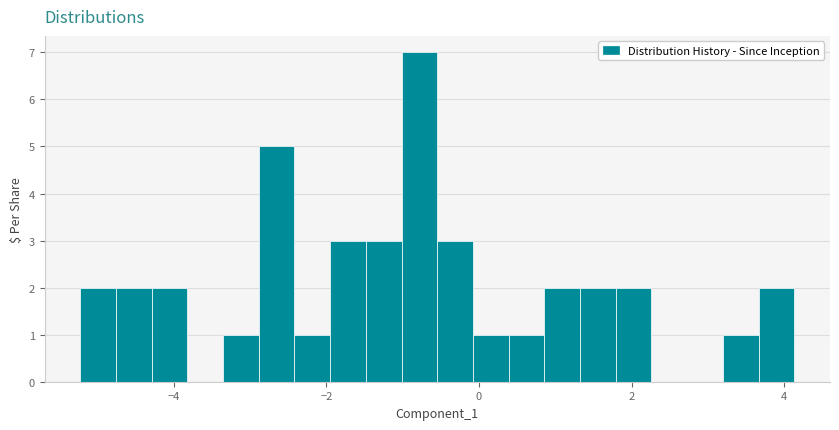

Read against the x-axis, roughly where is the centre of the tallest bar?

-0.8